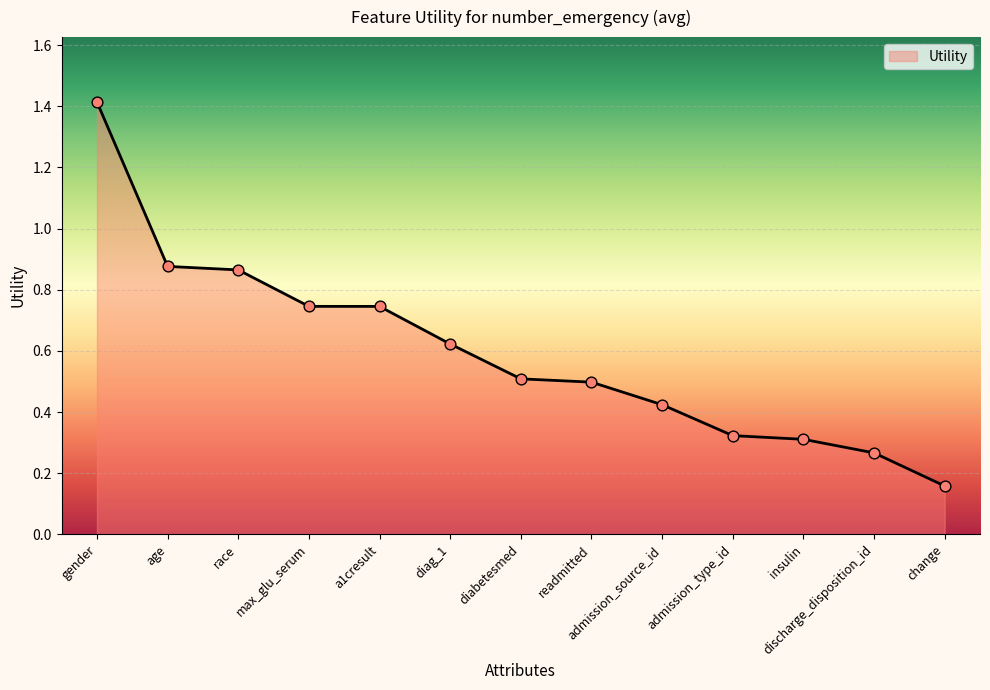

What is the change in value from admission_source_id to discharge_disposition_id?

-0.2